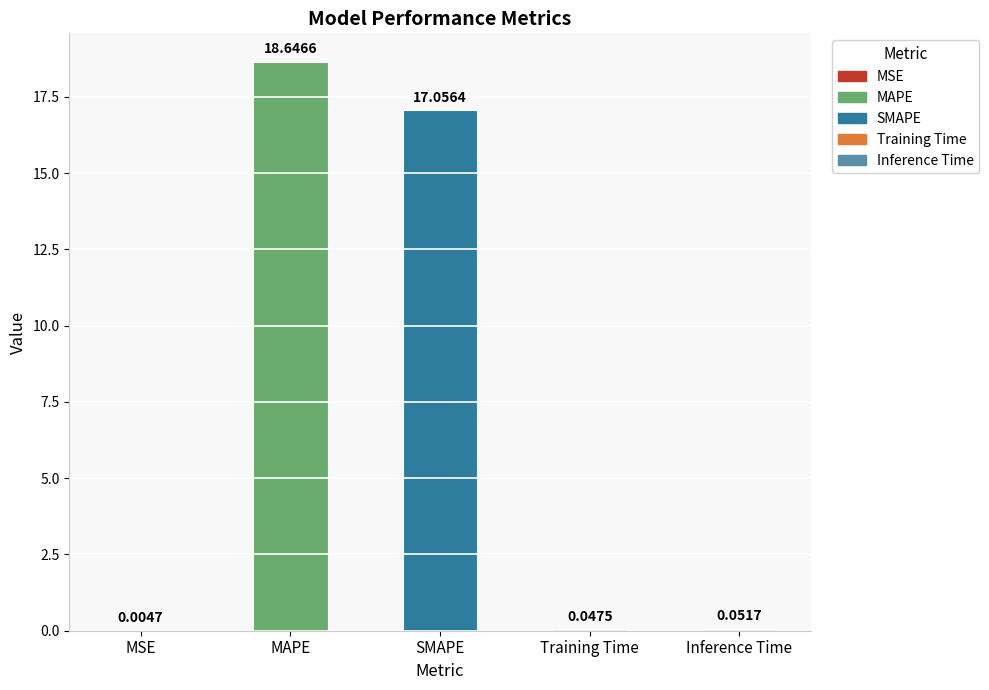

At which category does the chart reach its peak across all series?

MAPE